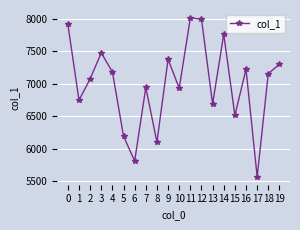

What is the change in value from 5 to 19?

+1106